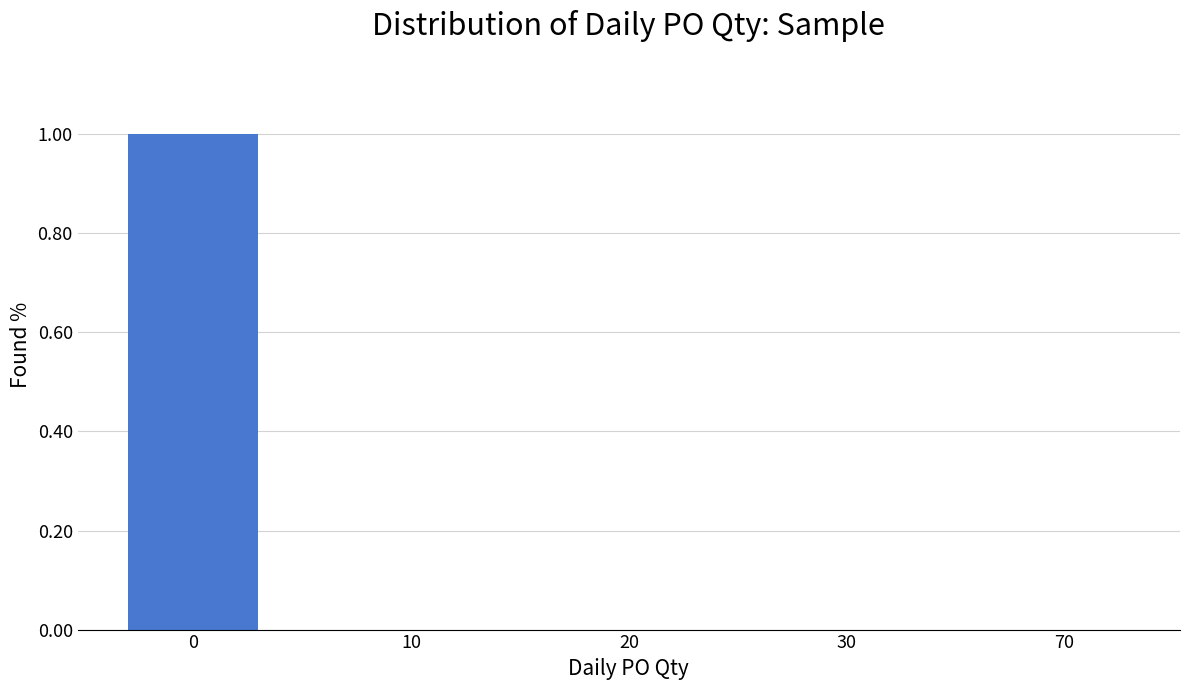

Are the bars horizontal?

No